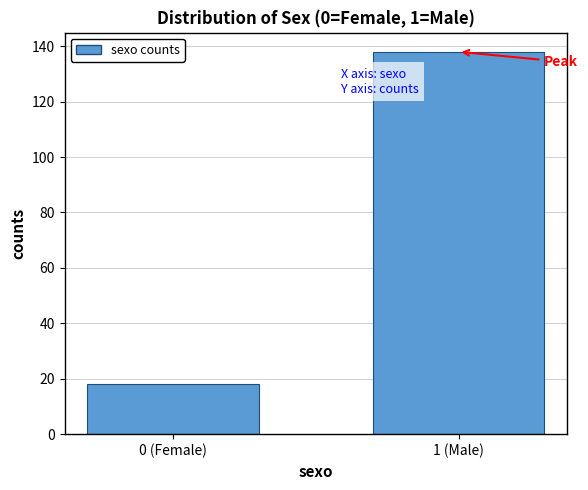

Reading left to right, what are all the values shown in this chart?

0 (Female)=18	1 (Male)=138